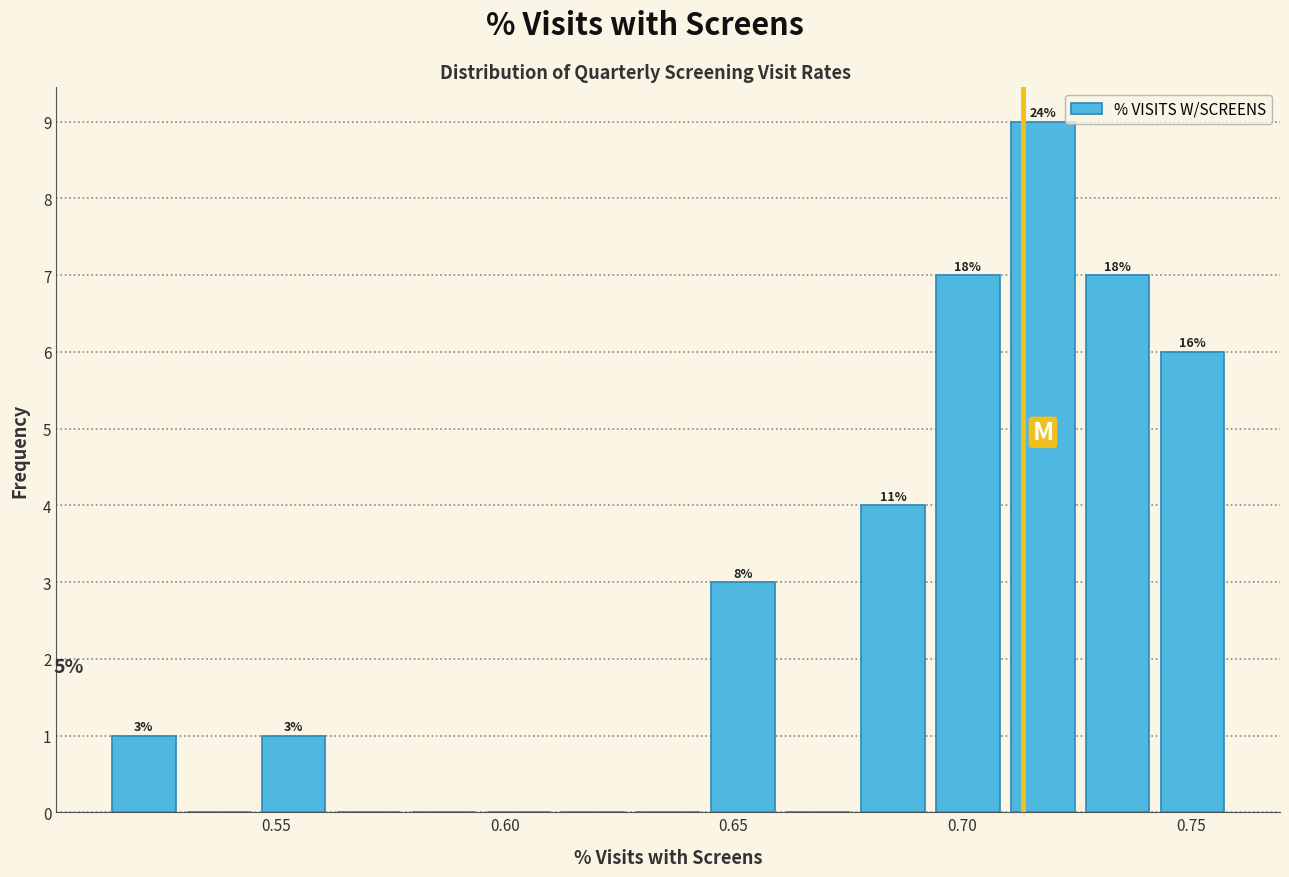

Around what value on the x-axis is the tallest bar? Give the approximate position of its centre, as read against the axis.

0.720